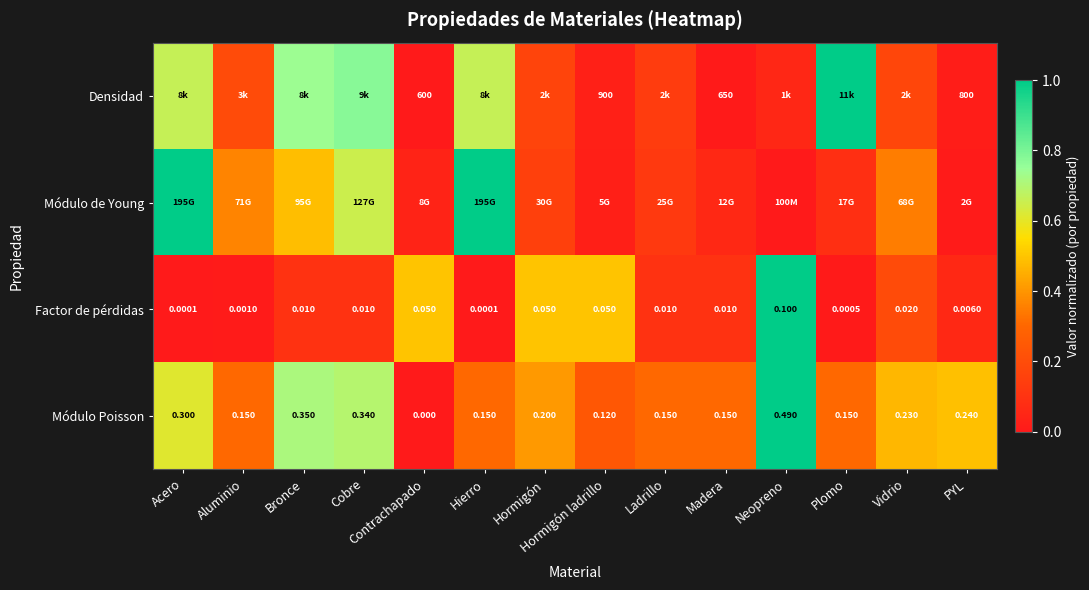

At which category is the sum across all series the highest?

Acero